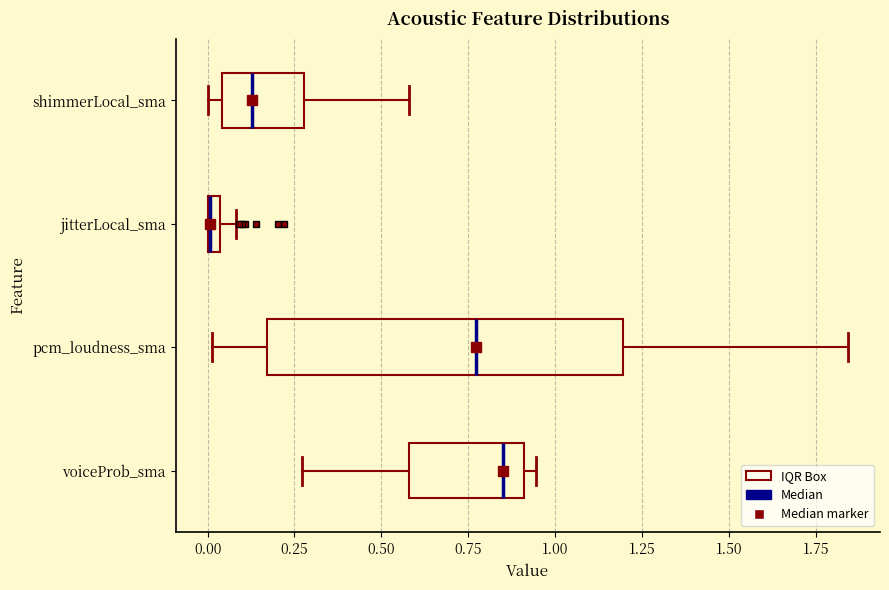

Where is the right edge of the box for shimmerLocal_sma on the x-axis? The values are not printed on the chart, so give them approximately, as read against the axis.

0.30